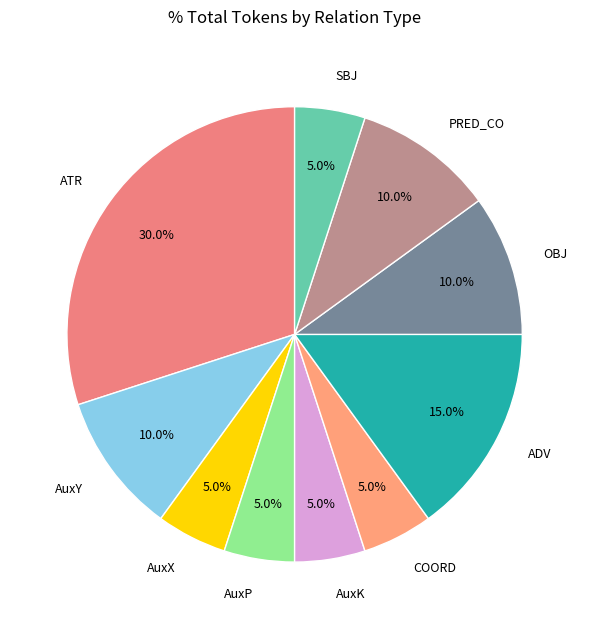

The COORD slice represents 5% of the pie. True or false?

True